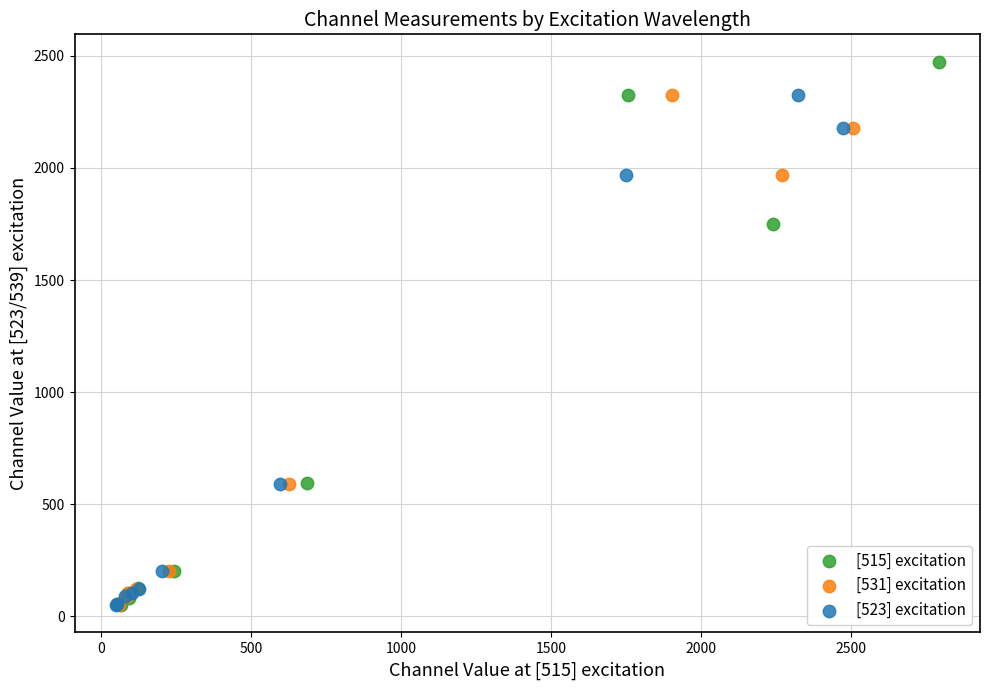

Which series contains the highest Y value?

[515] excitation